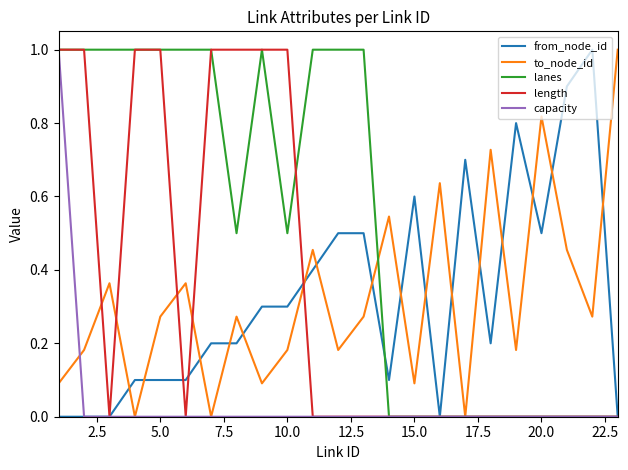

How many intersections are there between to_node_id and from_node_id?

16